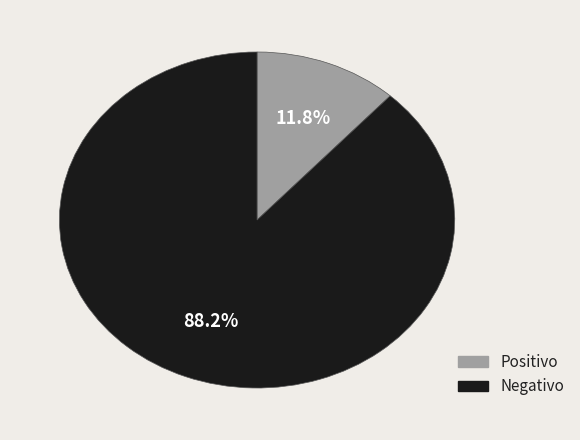

Does any single category account for the majority?

Yes